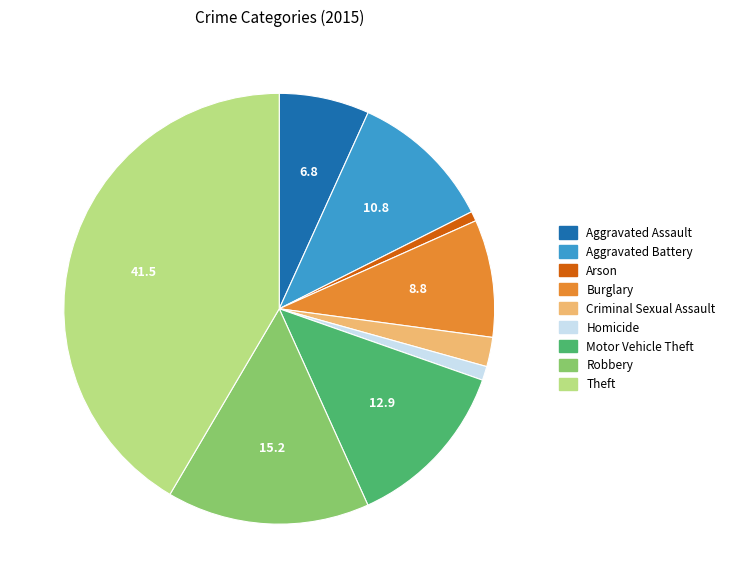

Which slice is the largest?

Theft